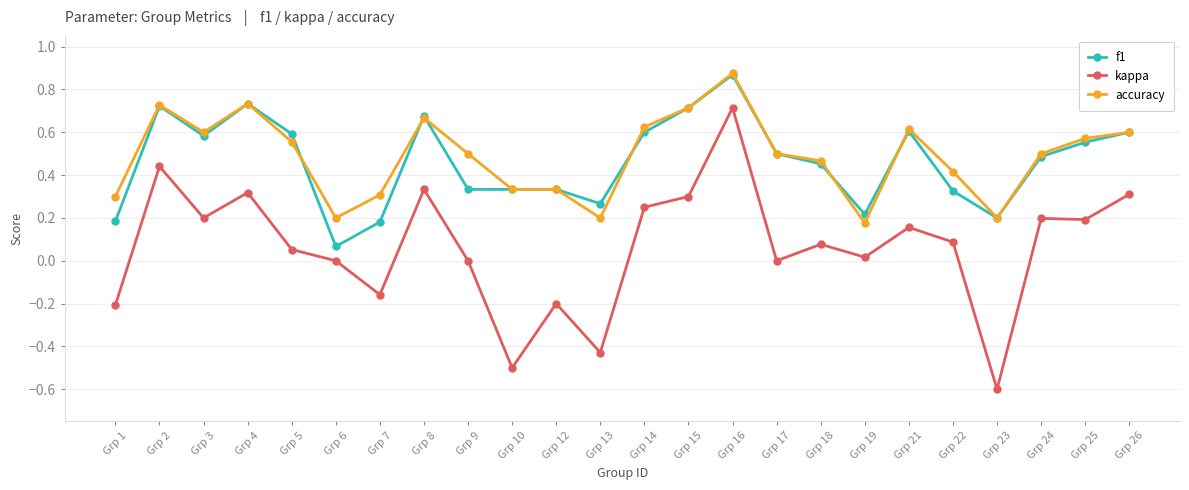

Which series has the widest spread of values?

kappa